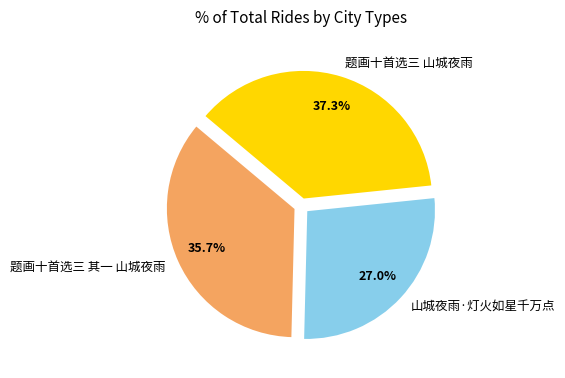

To the nearest percent, what portion does 山城夜雨·灯火如星千万点 represent?

27%